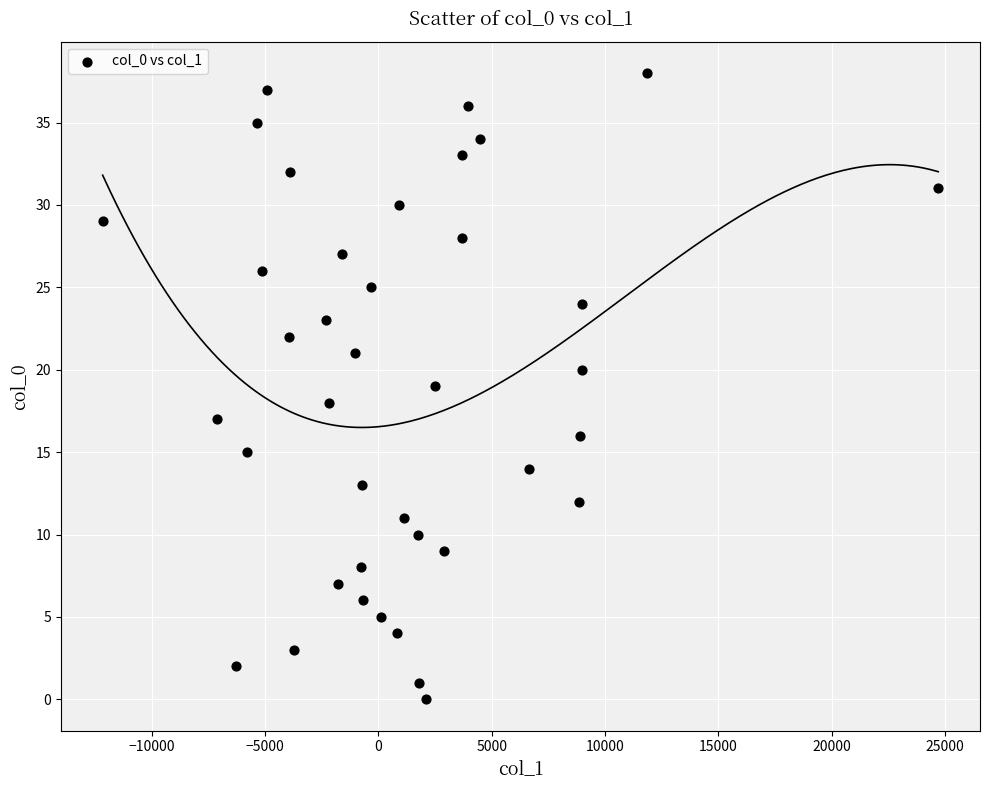

What is the range of Y values (max minus min)?

38